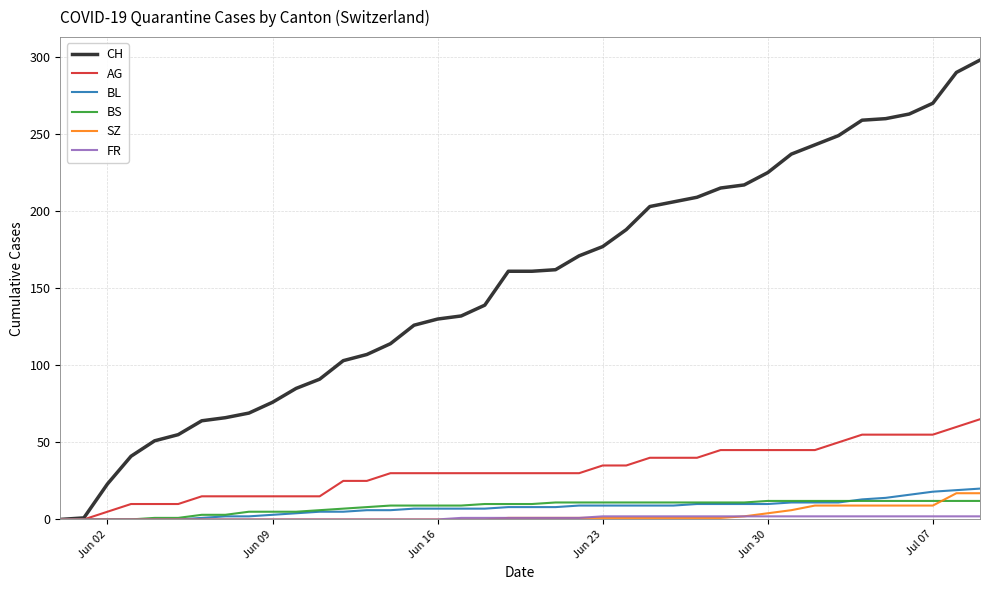

What is the maximum value for BL?

20